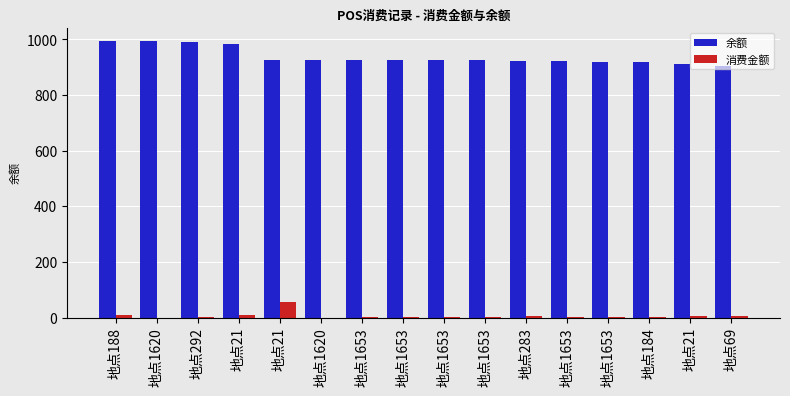

At which category is the sum across all series the highest?

地点188